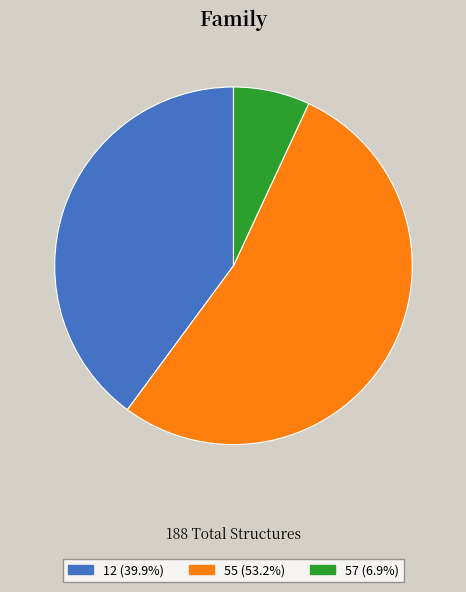

What is the ratio of the value at 55 (53.2%) to the value at 12 (39.9%)?

1.3